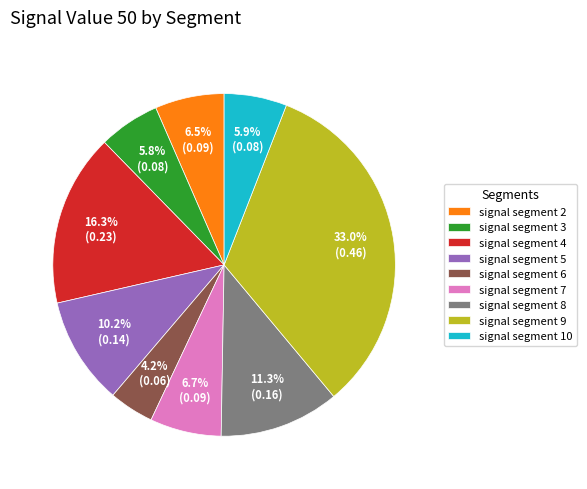

To the nearest percent, what is the combined percentage of signal segment 5 and signal segment 6?

14%